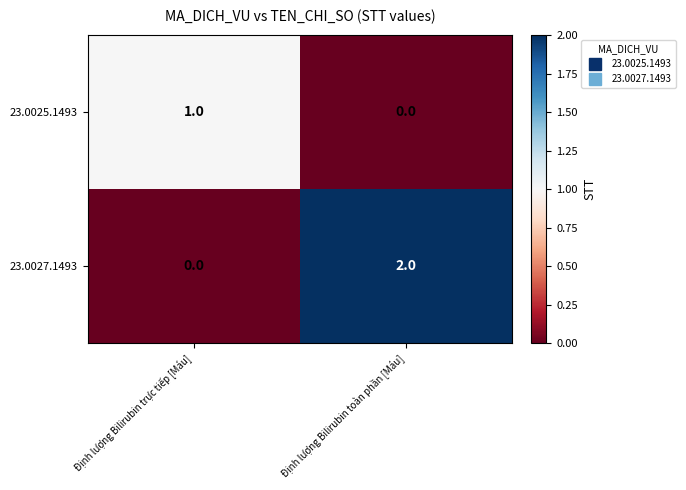

Which series has the widest spread of values?

23.0027.1493